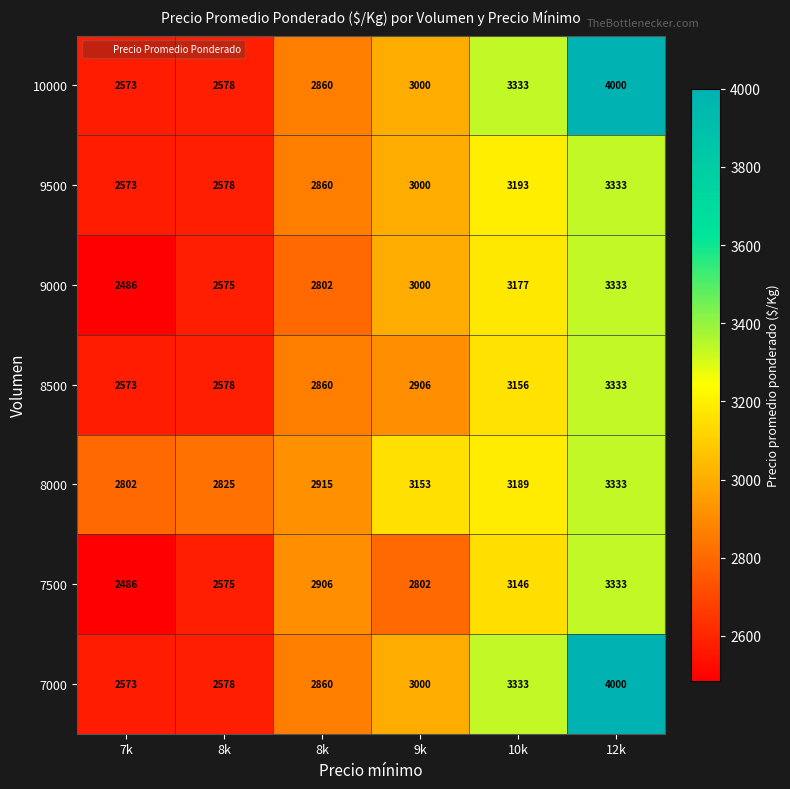

Reading left to right, transcribe all the data shown in this chart.

7000: 7k=2573	8k=2578	8k=2860	9k=3000	10k=3333	12k=4000
7500: 7k=2486	8k=2575	8k=2906	9k=2802	10k=3146	12k=3333
8000: 7k=2802	8k=2825	8k=2915	9k=3153	10k=3189	12k=3333
8500: 7k=2573	8k=2578	8k=2860	9k=2906	10k=3156	12k=3333
9000: 7k=2486	8k=2575	8k=2802	9k=3000	10k=3177	12k=3333
9500: 7k=2573	8k=2578	8k=2860	9k=3000	10k=3193	12k=3333
10000: 7k=2573	8k=2578	8k=2860	9k=3000	10k=3333	12k=4000